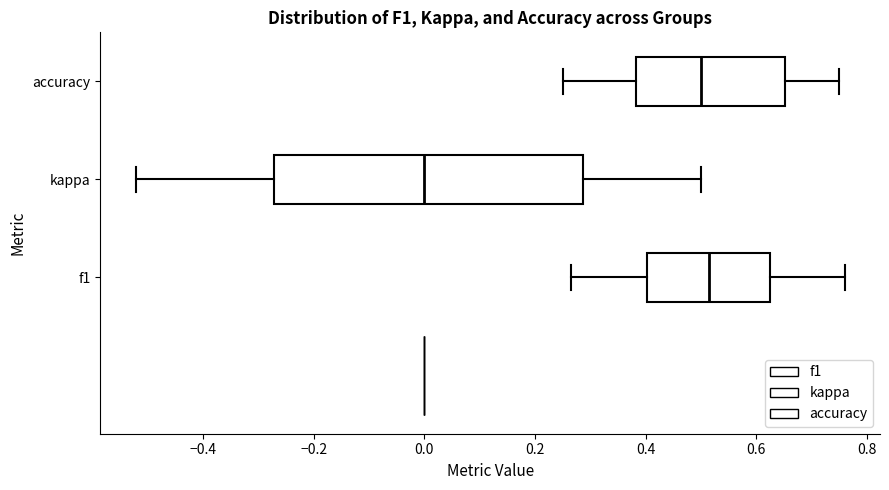

Reading bottom to top, read every box against the x-axis: the position of its median line, the range the box covers, and the ends of its whiskers. The values are not printed on the chart, so give them approximately, as read against the axis.

f1: median 0.52, box 0.40 to 0.62, whiskers 0.26 to 0.76
kappa: median 0.00, box -0.28 to 0.28, whiskers -0.52 to 0.50
accuracy: median 0.50, box 0.38 to 0.66, whiskers 0.26 to 0.76